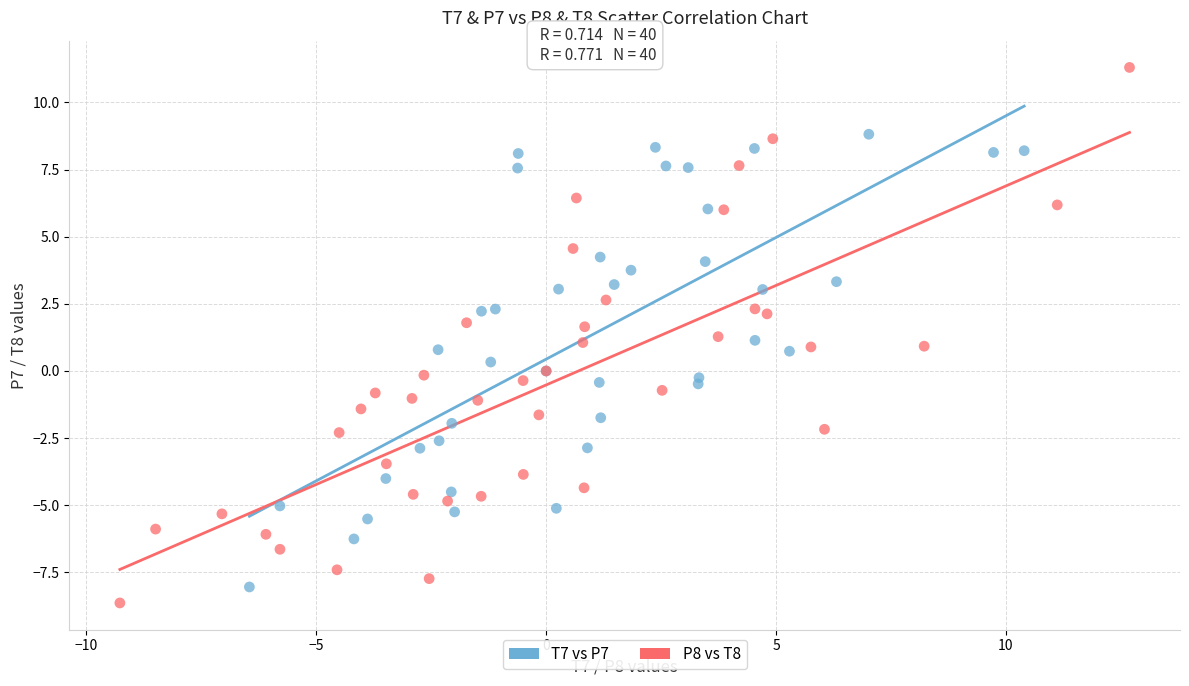

Which series reaches the maximum Y coordinate?

P8 vs T8